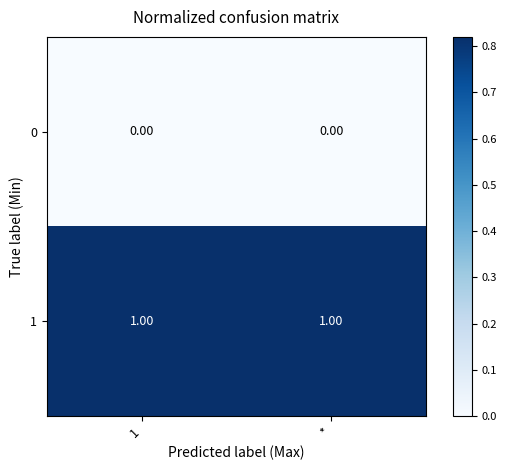

Rank the series by their maximum value, from highest to lowest.

1, 0